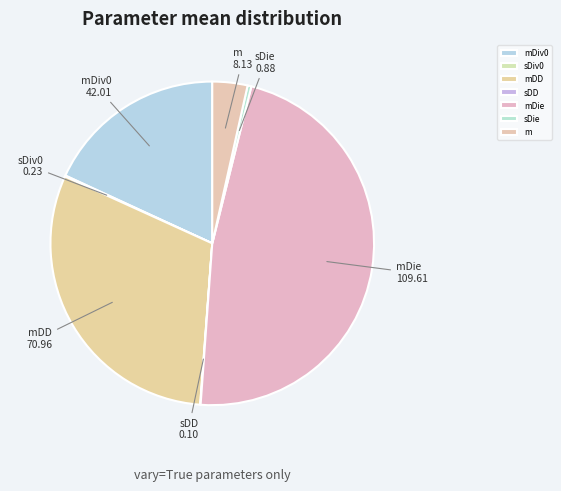

Is mDD the majority of the pie?

No